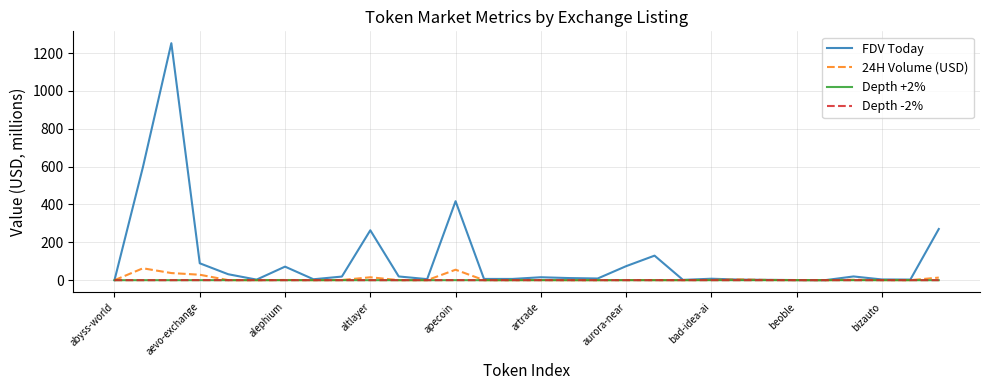

What is the maximum value shown in the chart?

1252.0